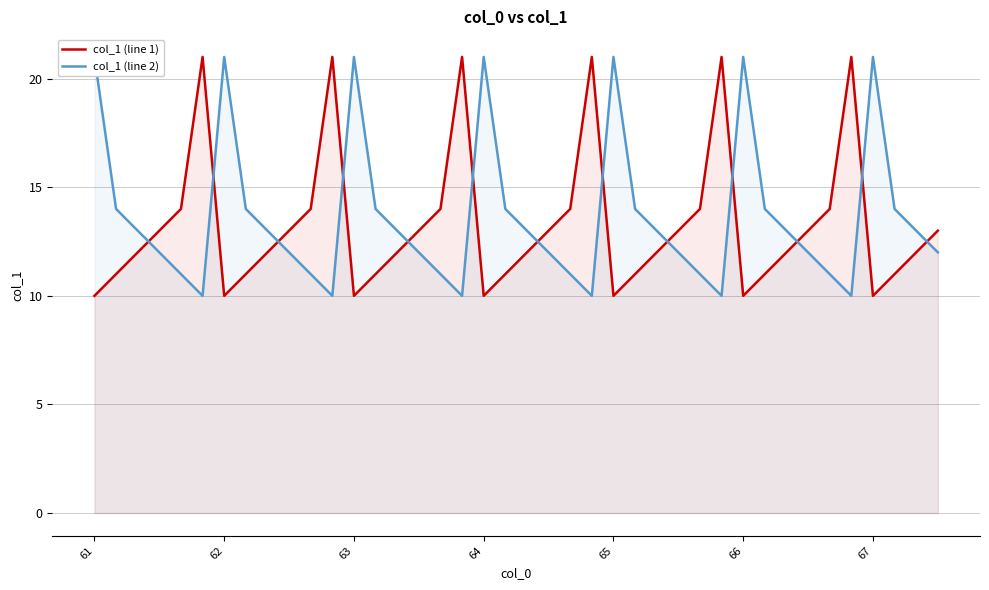

Which series has the largest range (max minus min)?

col_1 (line 1)